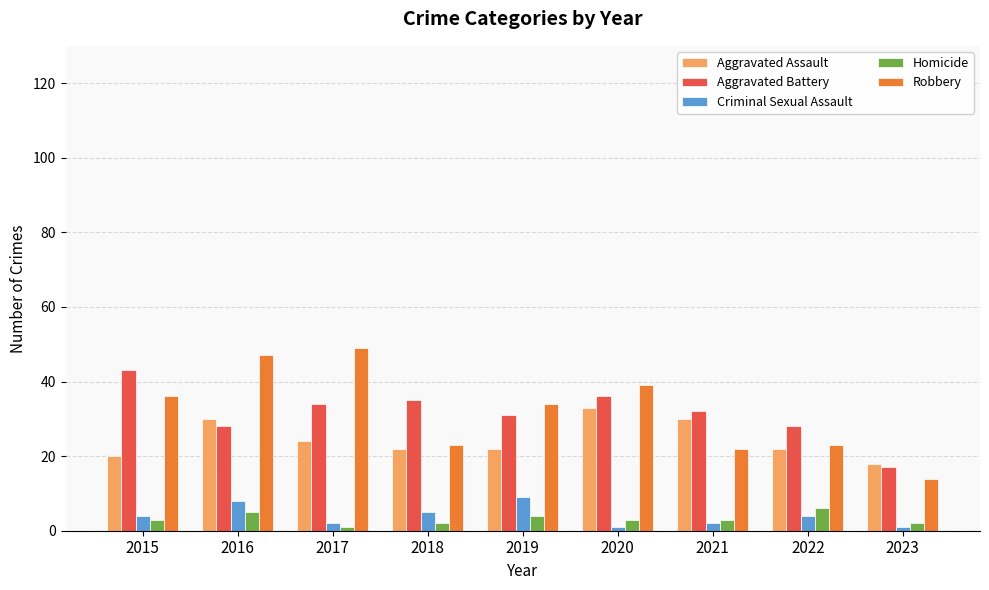

Count the Criminal Sexual Assault values in the range 2 to 5.

5